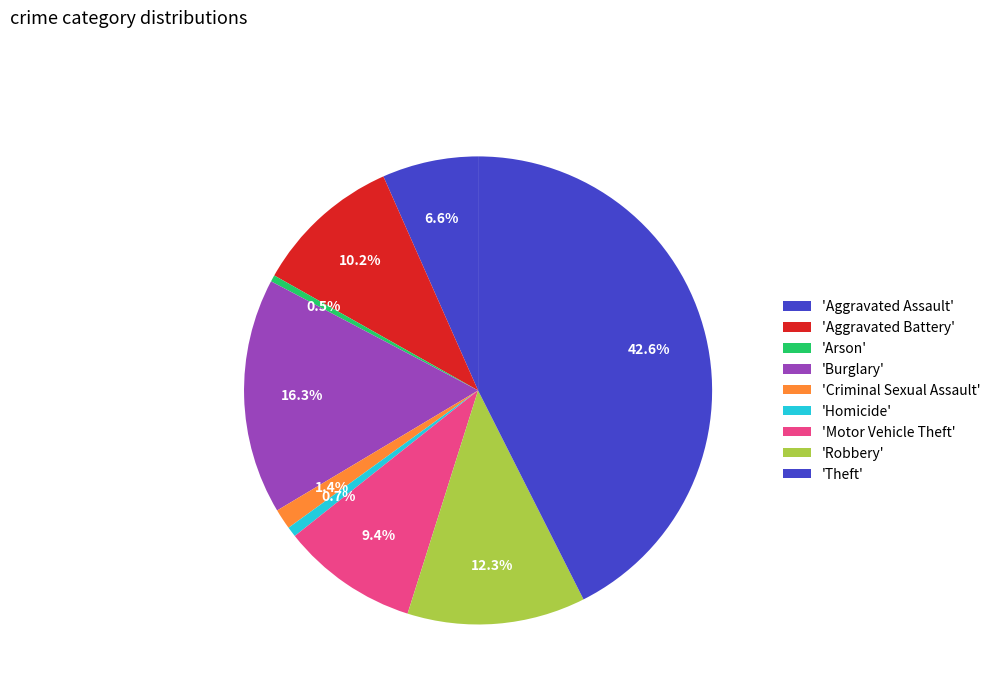

Which slice is the smallest?

Arson